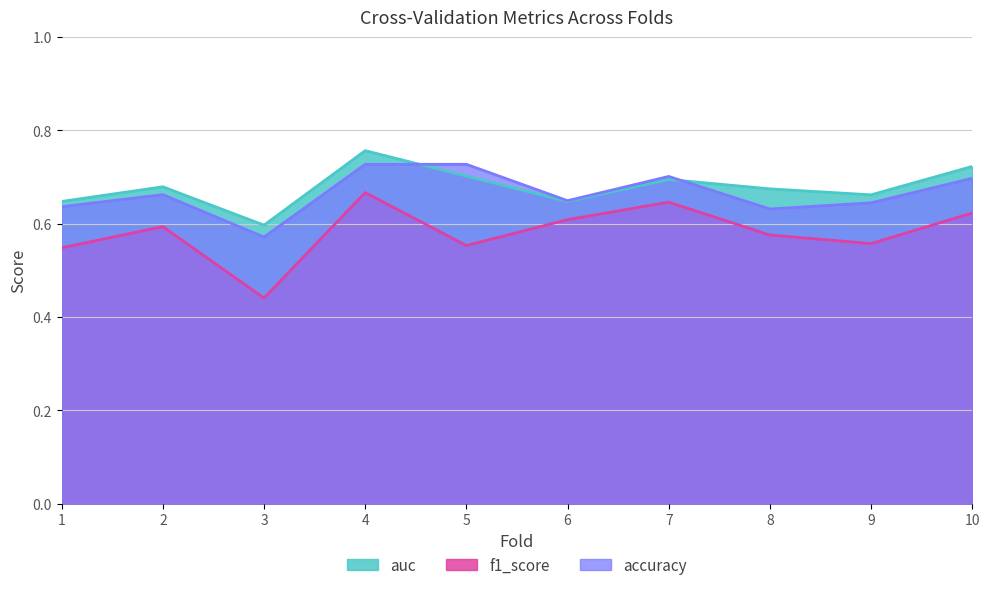

Which series has the largest total across all categories?

auc